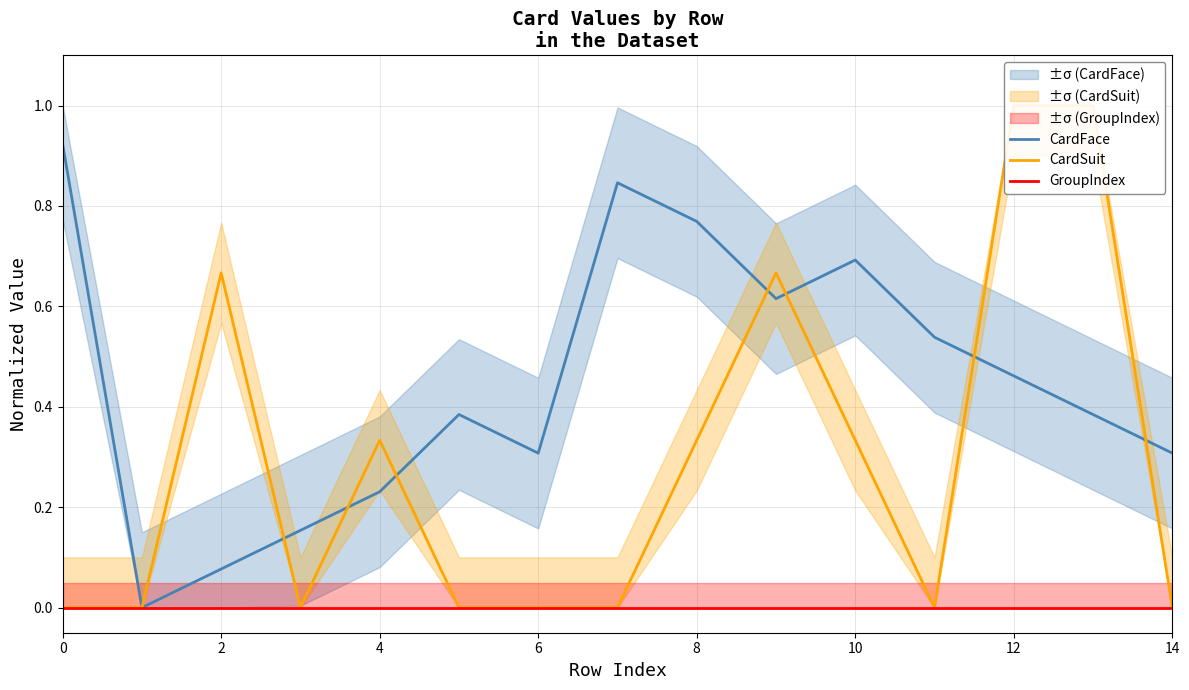

Between 14 and 11, which series saw the biggest shift?

CardFace